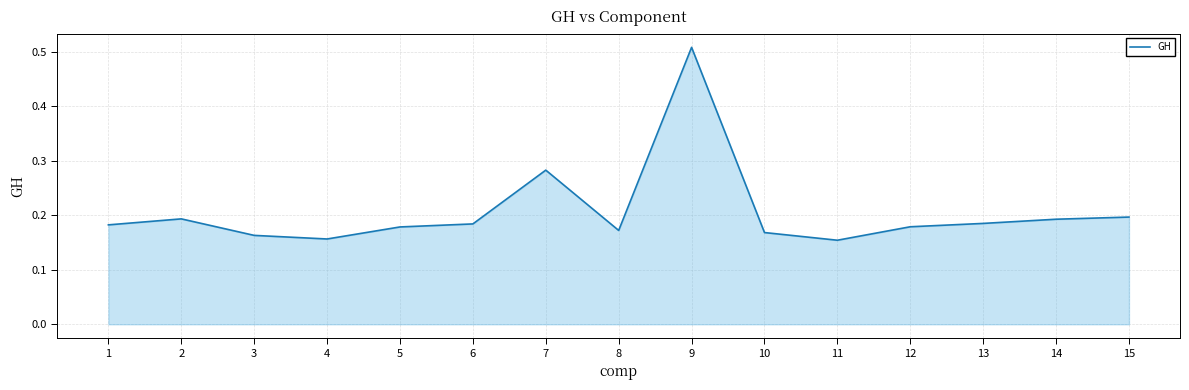

Is it true that the value at 14 is 0.2?

True